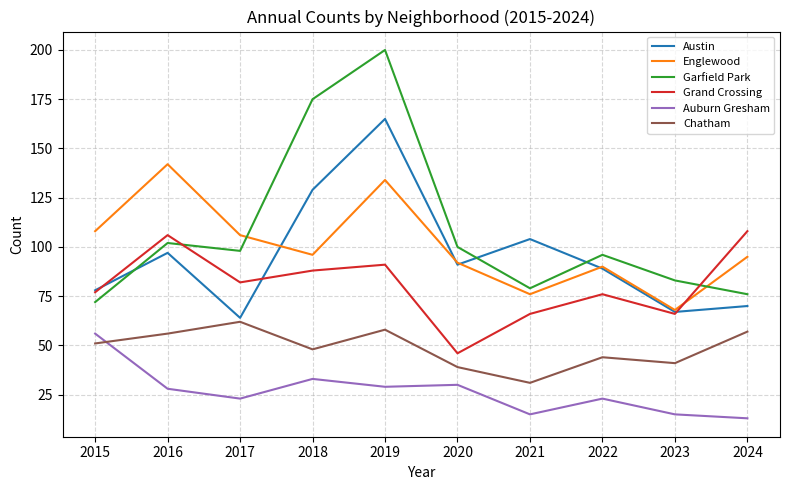

What is the greatest value displayed?

200